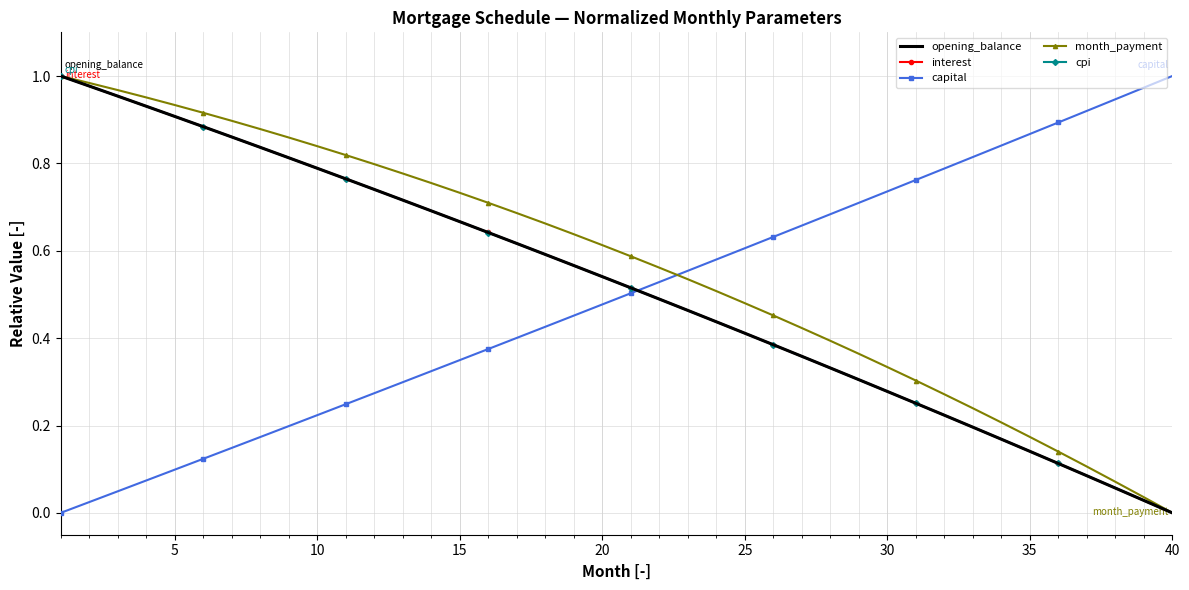

Which series has the largest total across all categories?

month_payment